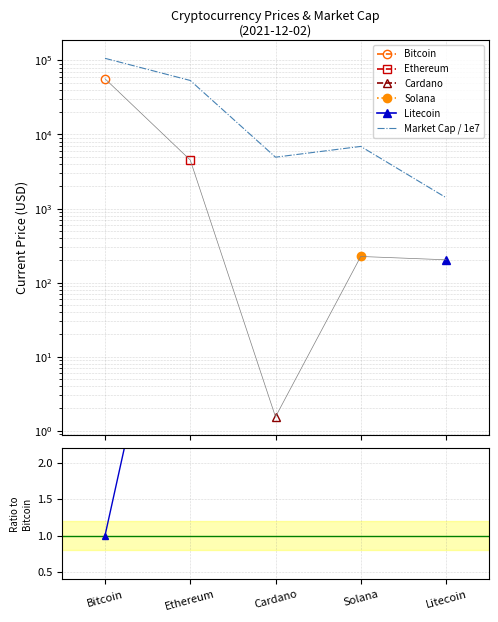

At which category does the chart reach its peak across all series?

Bitcoin